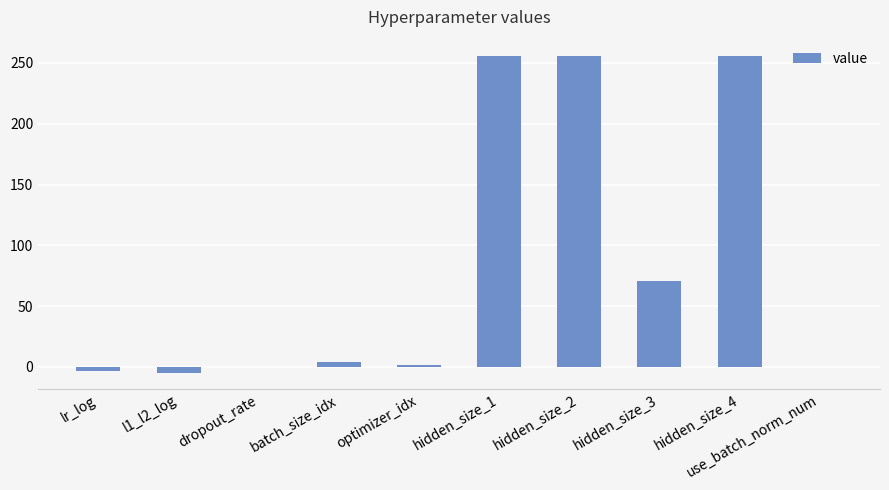

What value does the data have at hidden_size_4?

256.0